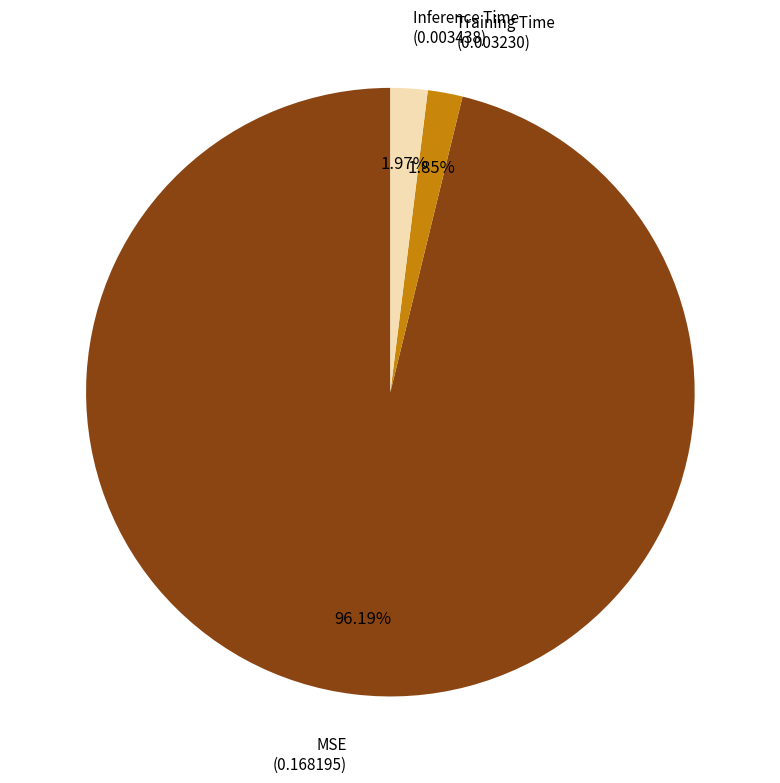

To the nearest percent, what percentage of the pie is Training Time?

2%